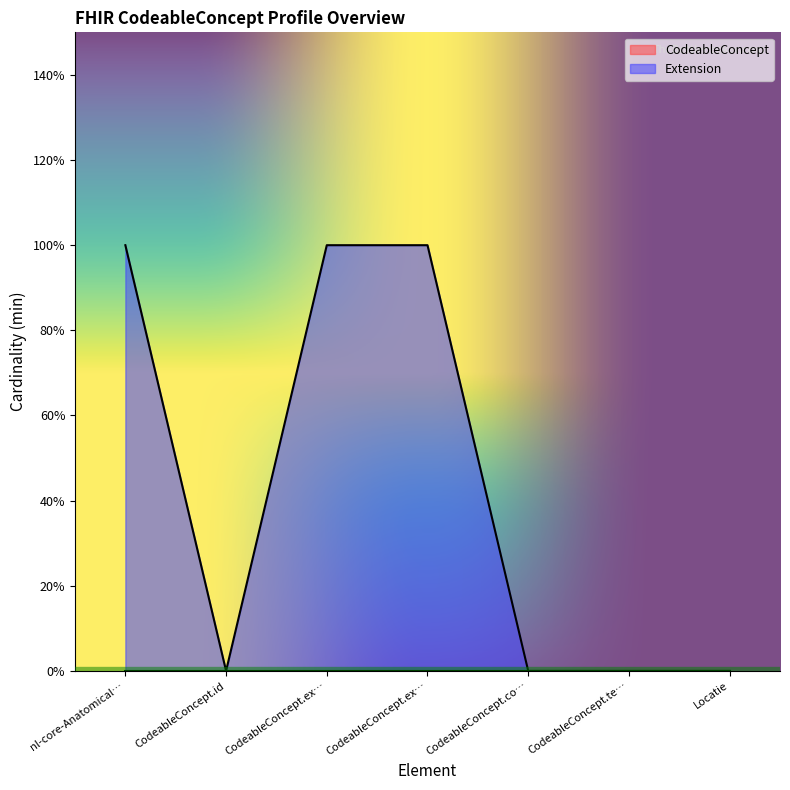

Reading left to right, list all the values displayed in this chart.

1	0	1	1	0	0	0